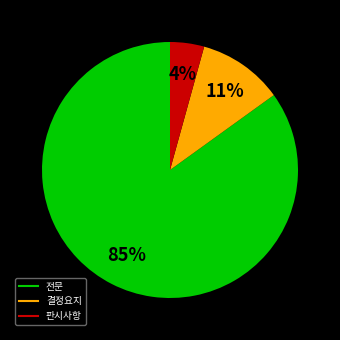

Is the sum of 전문 and 결정요지 greater than half?

Yes